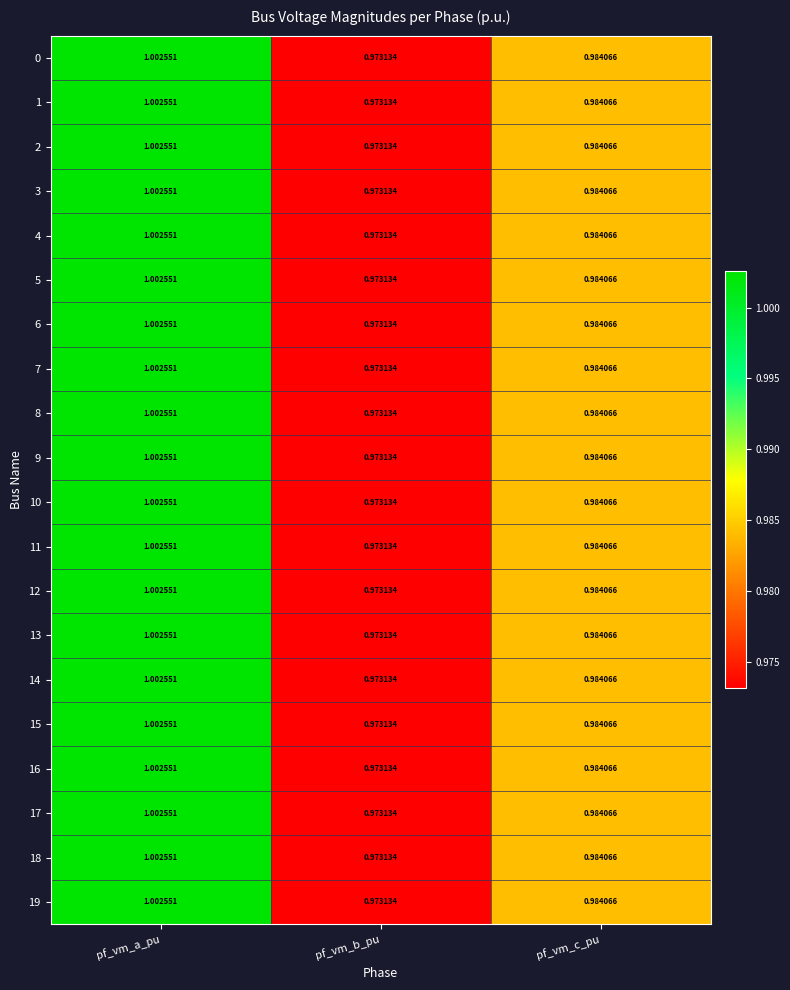

List the labels in order of 10 value, smallest first.

pf_vm_b_pu, pf_vm_c_pu, pf_vm_a_pu